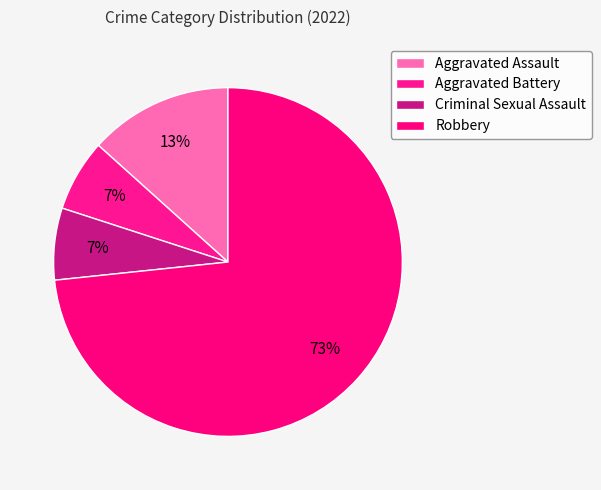

Does Aggravated Assault account for over 50% of the chart?

No